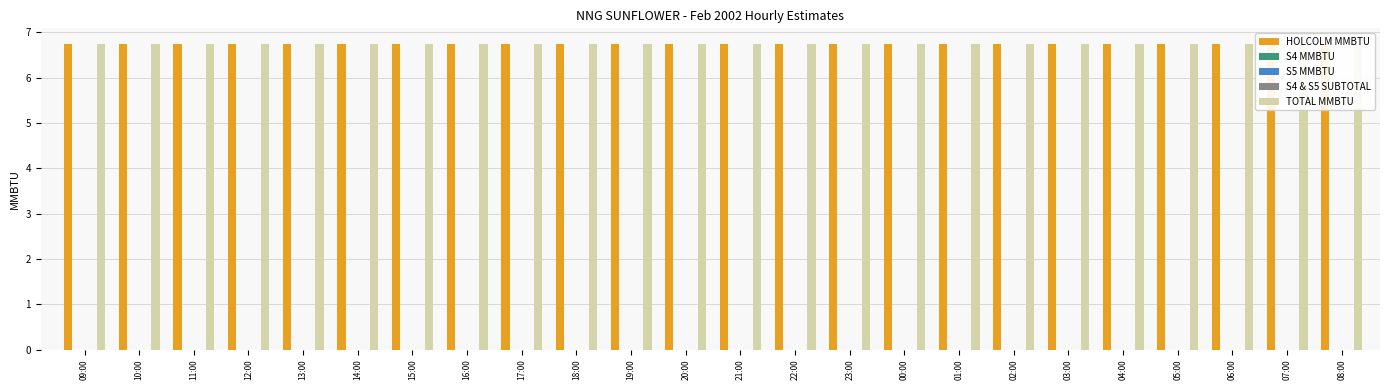

Reading left to right, transcribe all the data shown in this chart.

HOLCOLM MMBTU: 09:00=6.8	10:00=6.8	11:00=6.8	12:00=6.8	13:00=6.8	14:00=6.8	15:00=6.8	16:00=6.8	17:00=6.8	18:00=6.8	19:00=6.8	20:00=6.8	21:00=6.8	22:00=6.8	23:00=6.8	00:00=6.8	01:00=6.8	02:00=6.8	03:00=6.8	04:00=6.8	05:00=6.8	06:00=6.8	07:00=6.8	08:00=6.8
S4 MMBTU: 09:00=0.0	10:00=0.0	11:00=0.0	12:00=0.0	13:00=0.0	14:00=0.0	15:00=0.0	16:00=0.0	17:00=0.0	18:00=0.0	19:00=0.0	20:00=0.0	21:00=0.0	22:00=0.0	23:00=0.0	00:00=0.0	01:00=0.0	02:00=0.0	03:00=0.0	04:00=0.0	05:00=0.0	06:00=0.0	07:00=0.0	08:00=0.0
S5 MMBTU: 09:00=0.0	10:00=0.0	11:00=0.0	12:00=0.0	13:00=0.0	14:00=0.0	15:00=0.0	16:00=0.0	17:00=0.0	18:00=0.0	19:00=0.0	20:00=0.0	21:00=0.0	22:00=0.0	23:00=0.0	00:00=0.0	01:00=0.0	02:00=0.0	03:00=0.0	04:00=0.0	05:00=0.0	06:00=0.0	07:00=0.0	08:00=0.0
S4 & S5 SUBTOTAL: 09:00=0.0	10:00=0.0	11:00=0.0	12:00=0.0	13:00=0.0	14:00=0.0	15:00=0.0	16:00=0.0	17:00=0.0	18:00=0.0	19:00=0.0	20:00=0.0	21:00=0.0	22:00=0.0	23:00=0.0	00:00=0.0	01:00=0.0	02:00=0.0	03:00=0.0	04:00=0.0	05:00=0.0	06:00=0.0	07:00=0.0	08:00=0.0
TOTAL MMBTU: 09:00=6.8	10:00=6.8	11:00=6.8	12:00=6.8	13:00=6.8	14:00=6.8	15:00=6.8	16:00=6.8	17:00=6.8	18:00=6.8	19:00=6.8	20:00=6.8	21:00=6.8	22:00=6.8	23:00=6.8	00:00=6.8	01:00=6.8	02:00=6.8	03:00=6.8	04:00=6.8	05:00=6.8	06:00=6.8	07:00=6.8	08:00=6.8